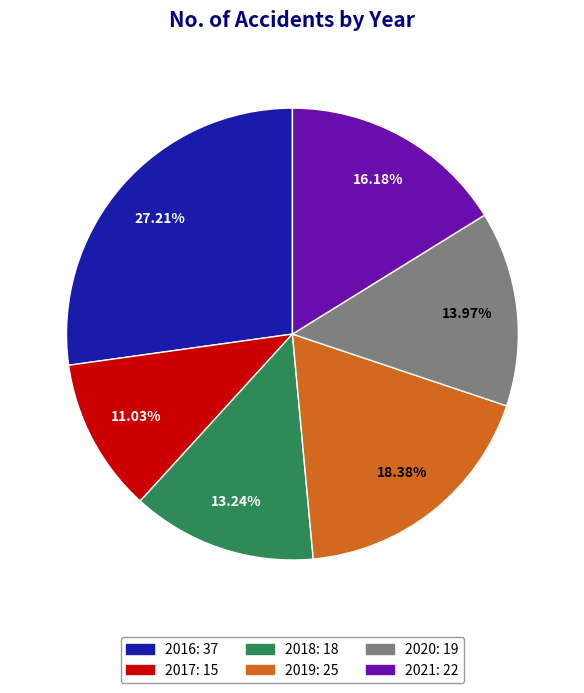

Count the number of slices in the pie.

6